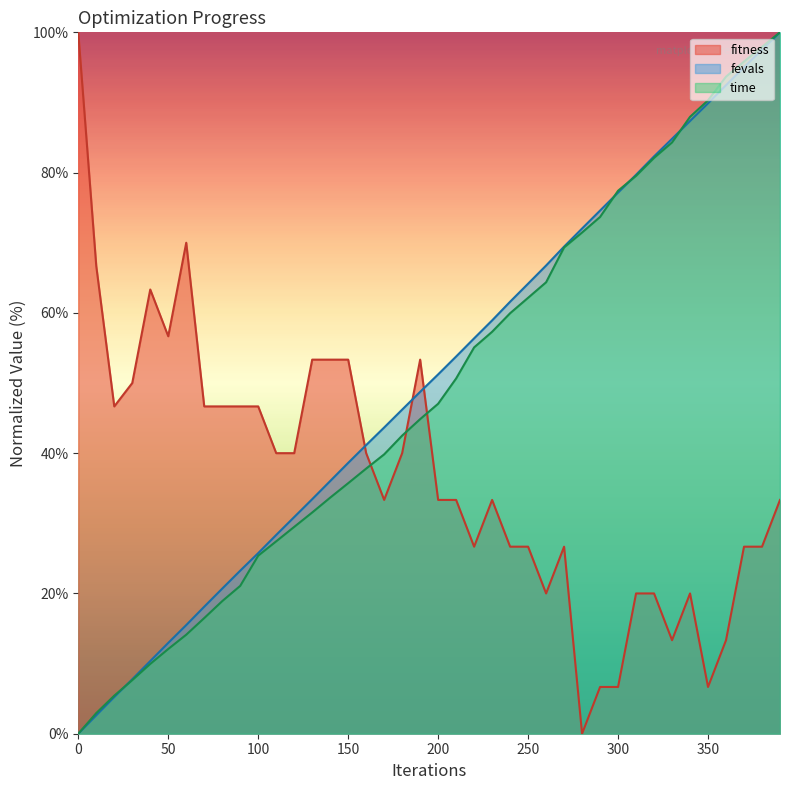

Read the fitness value at 370.

26.7